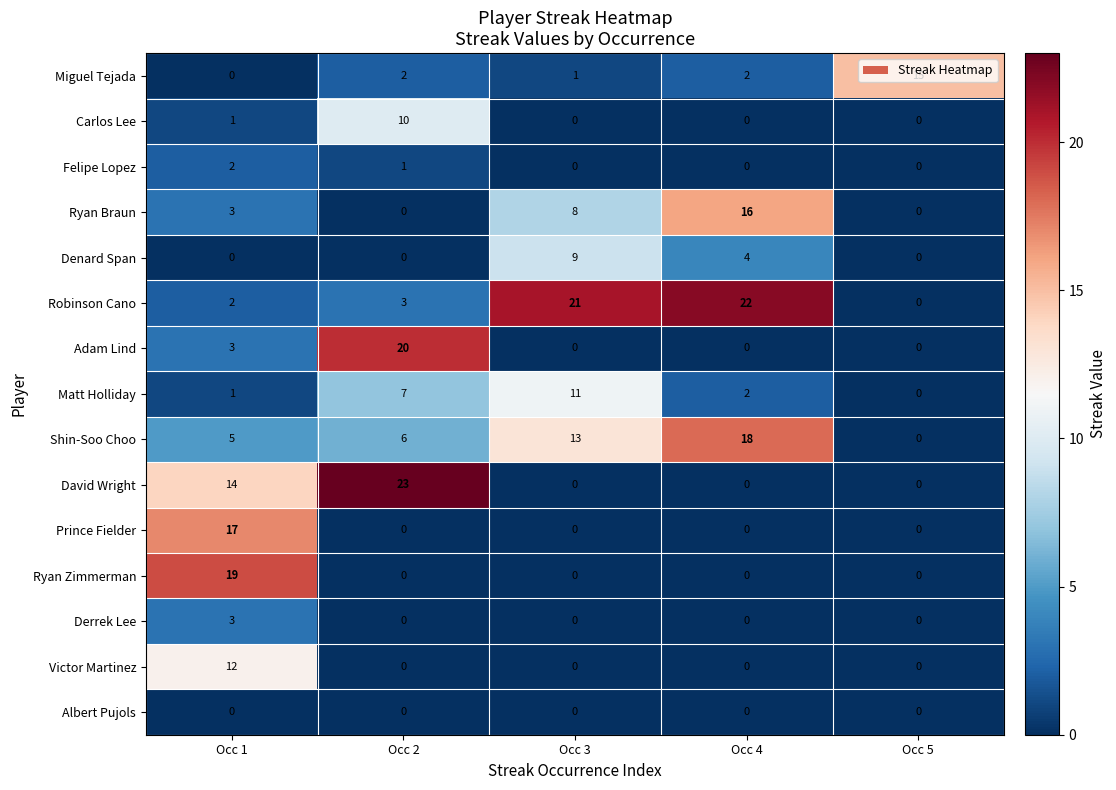

How many data points does each series have?

5